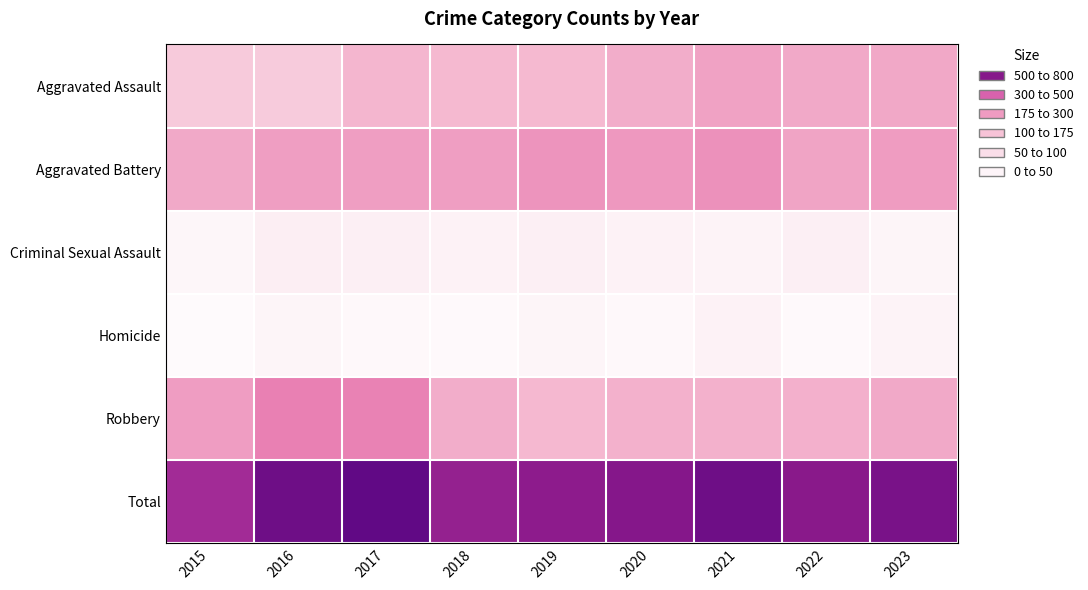

Reading left to right, what are all the values shown in this chart?

Aggravated Assault: 2015=119	2016=116	2017=164	2018=158	2019=159	2020=190	2021=218	2022=197	2023=203
Aggravated Battery: 2015=199	2016=228	2017=225	2018=225	2019=251	2020=241	2021=262	2022=212	2023=234
Criminal Sexual Assault: 2015=20	2016=39	2017=37	2018=30	2019=37	2020=30	2021=27	2022=36	2023=23
Homicide: 2015=11	2016=23	2017=18	2018=14	2019=23	2020=16	2021=29	2022=15	2023=27
Robbery: 2015=231	2016=305	2017=299	2018=188	2019=162	2020=176	2021=175	2022=181	2023=197
Total: 2015=580	2016=711	2017=743	2018=615	2019=632	2020=653	2021=711	2022=641	2023=684